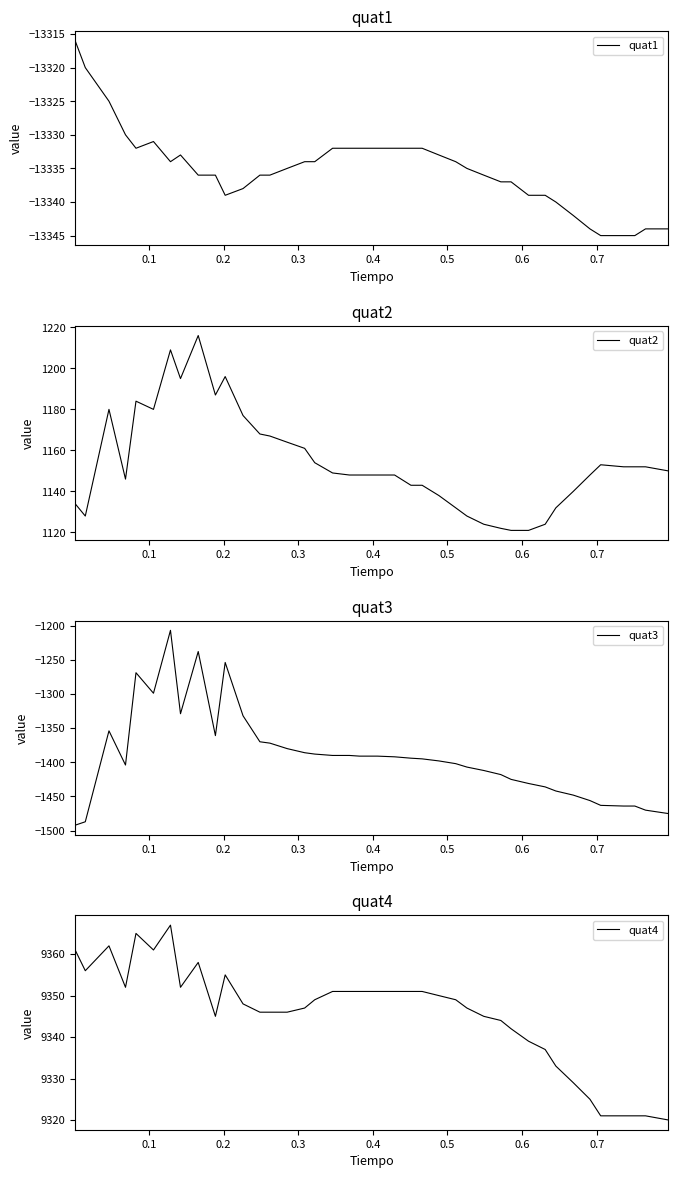

How many lines are shown in the chart?

4